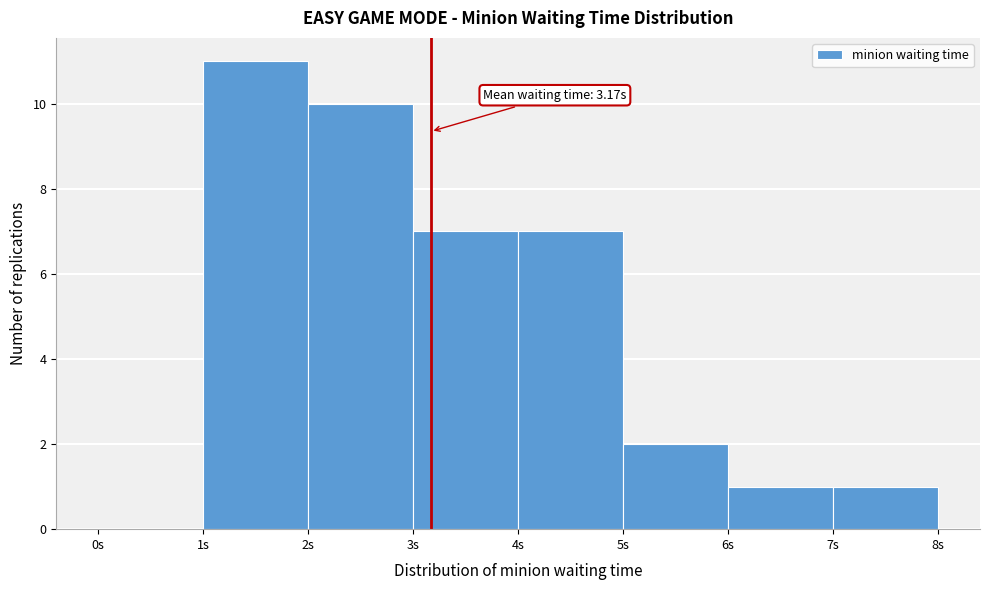

Which range on the x-axis has the tallest bar?

1 to 2